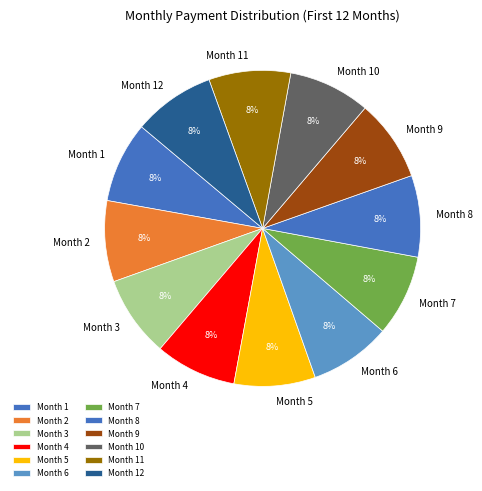

How many segments does this pie chart have?

12